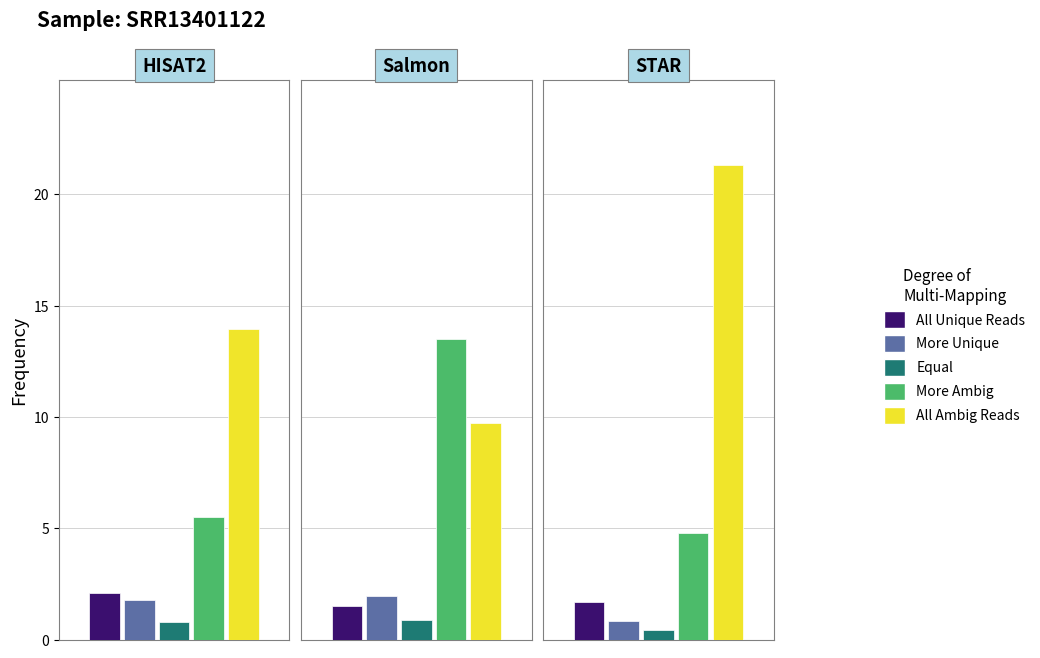

The More Ambig series shows 5.5 at 0. True or false?

True